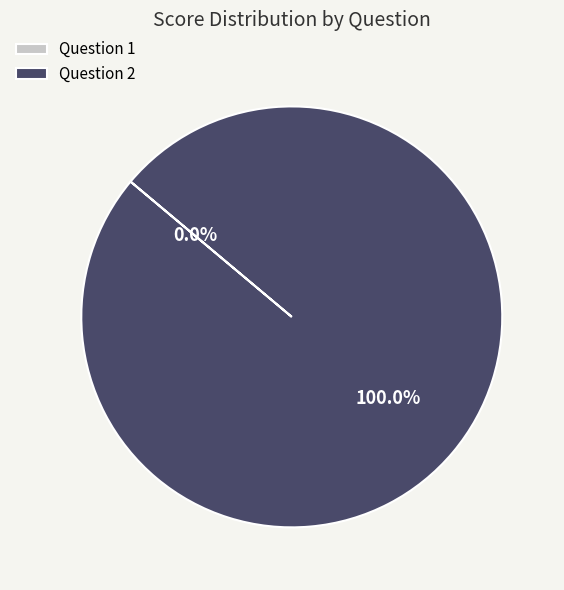

What percentage is the Question 2 slice, to the nearest percent?

100%